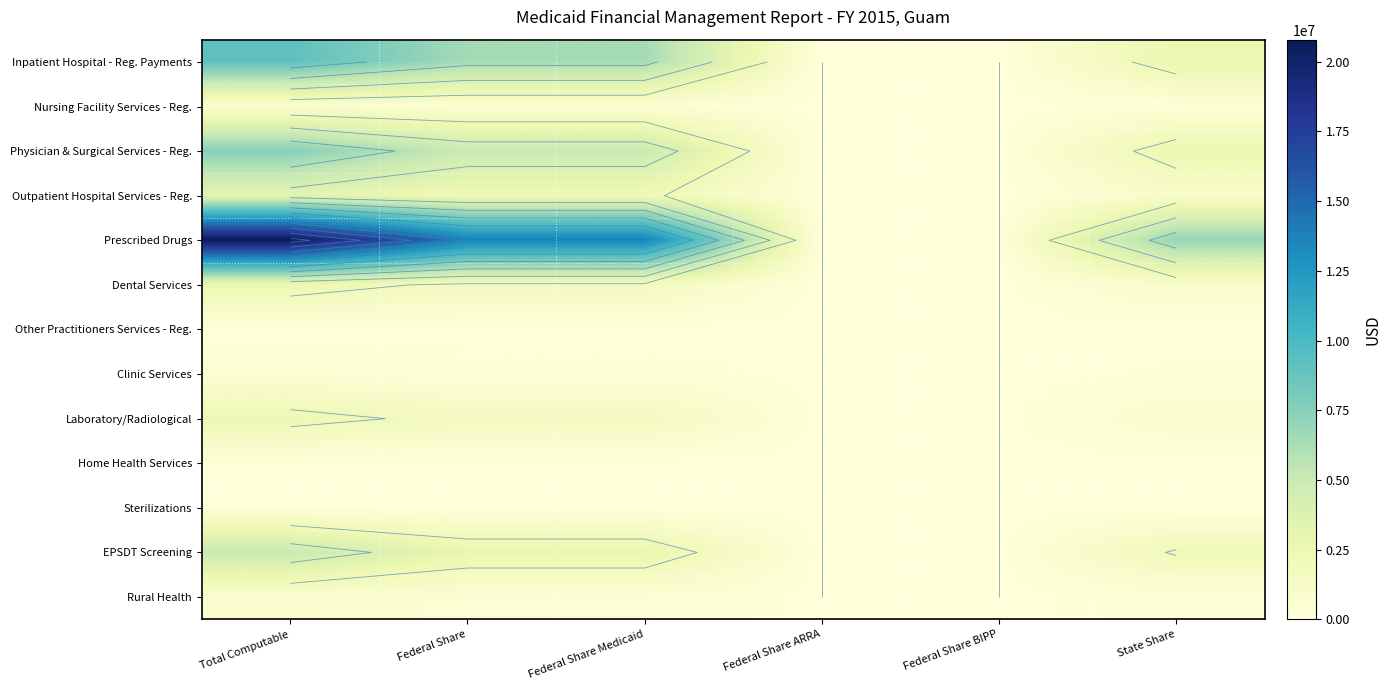

The value of Clinic Services at Federal Share is 57249. True or false?

False